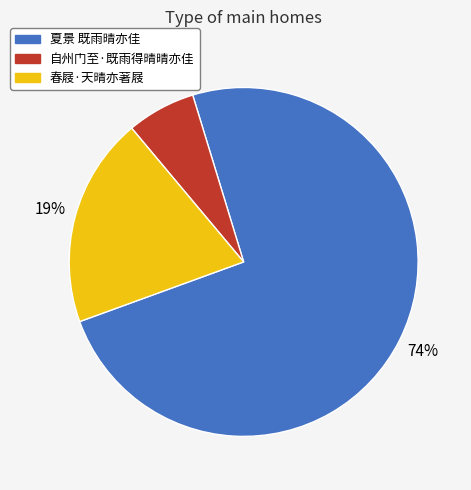

What percentage is the 春屐·天晴亦著屐 slice, to the nearest percent?

19%